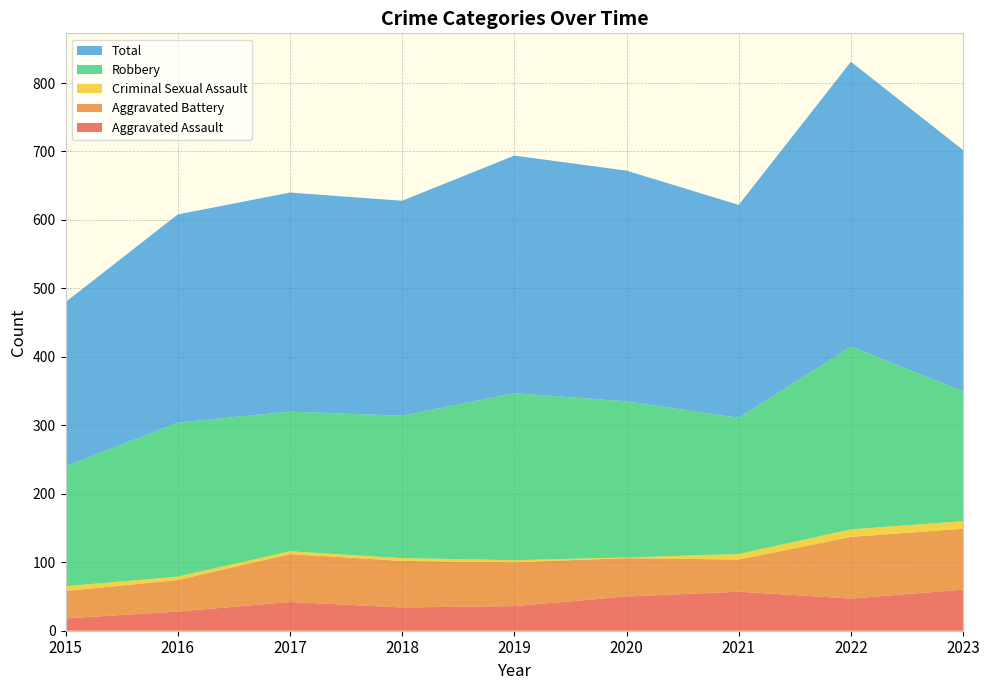

Reading left to right, list all the values displayed in this chart.

Aggravated Assault: 18	28	42	34	36	50	57	47	60
Aggravated Battery: 40	46	70	68	64	56	47	90	89
Criminal Sexual Assault: 7	5	4	4	3	1	8	11	11
Robbery: 175	225	204	208	244	228	199	267	190
Total: 240	304	320	314	347	337	311	416	352